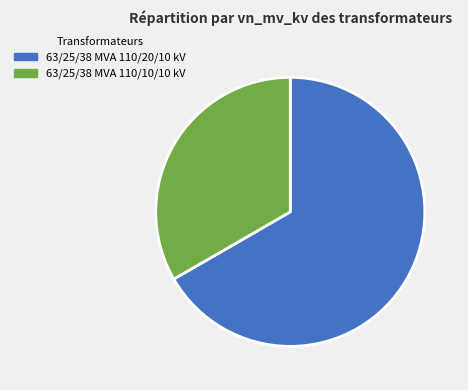

To the nearest percent, what is the combined percentage of 63/25/38 MVA 110/20/10 kV and 63/25/38 MVA 110/10/10 kV?

100%